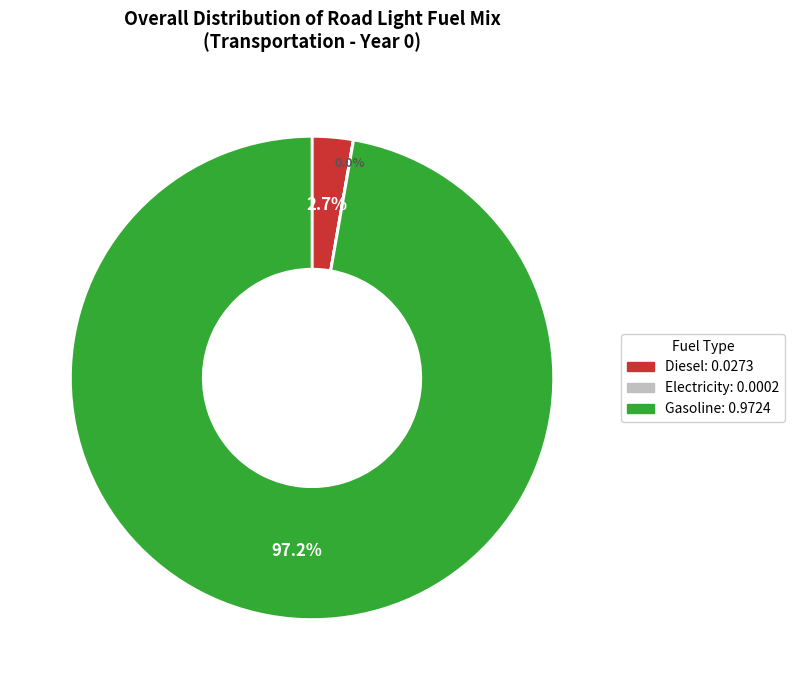

Is there a majority slice in this chart?

Yes